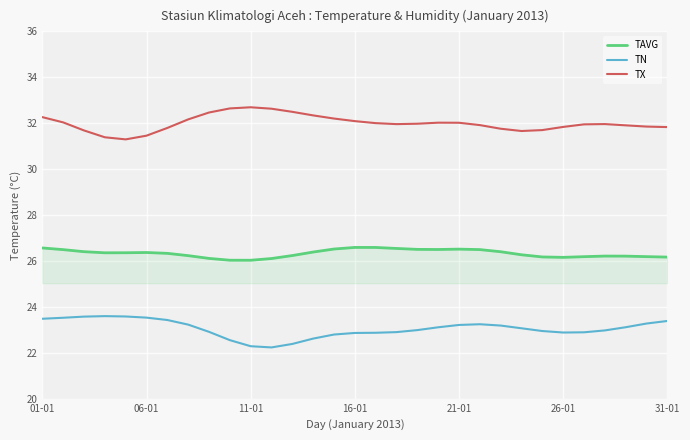

List the series in order of their overall mean, highest first.

TX, TAVG, TN